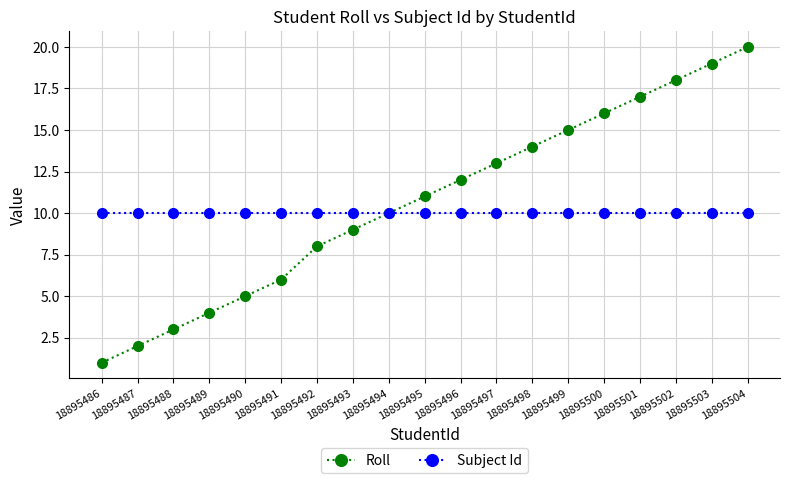

What is the difference between the highest and lowest values at 18895501?

7